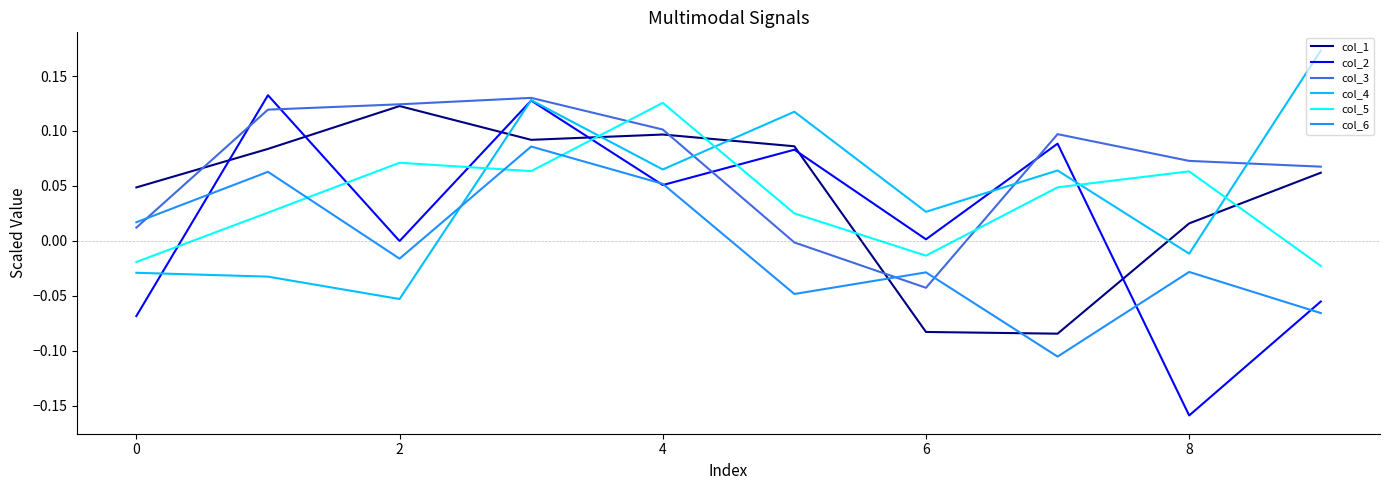

Which series has the widest spread of values?

col_2